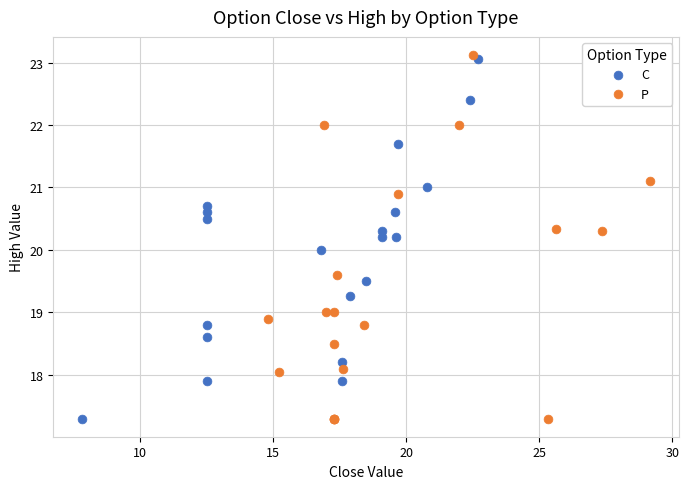

What are all the series names shown in the legend?

C, P